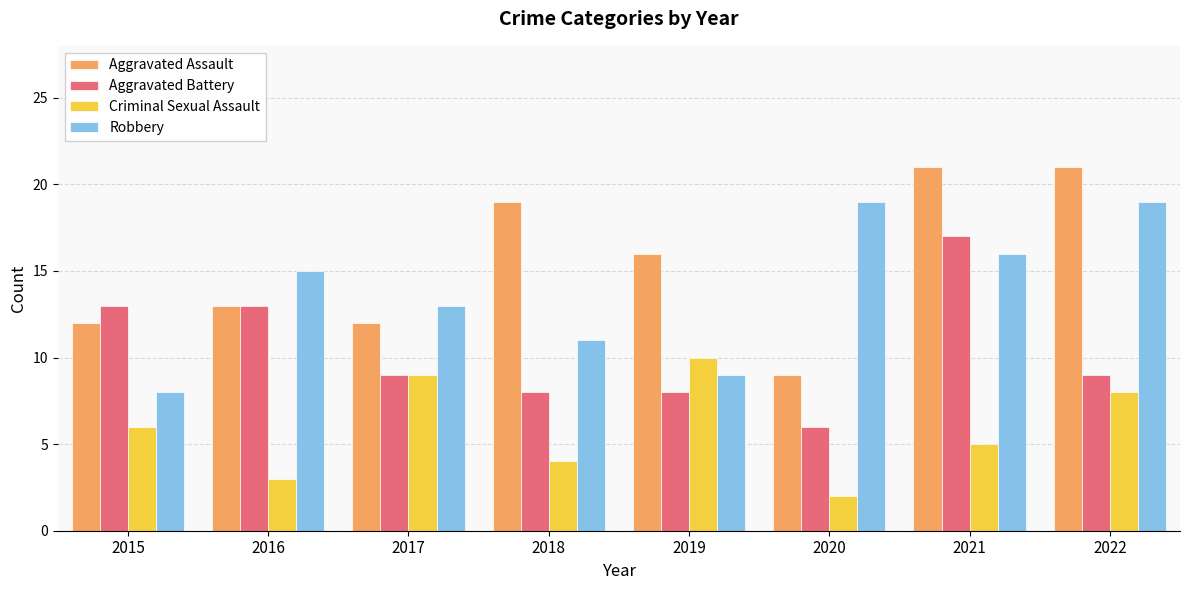

What is the value of the Aggravated Assault bar at the 2nd from the left?

13